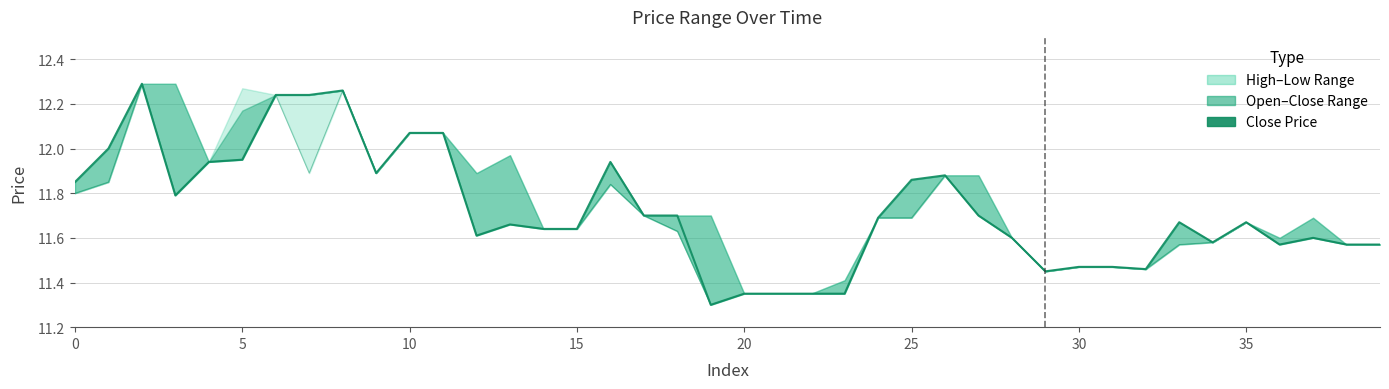

What is the total value across all series at 28?

23.2